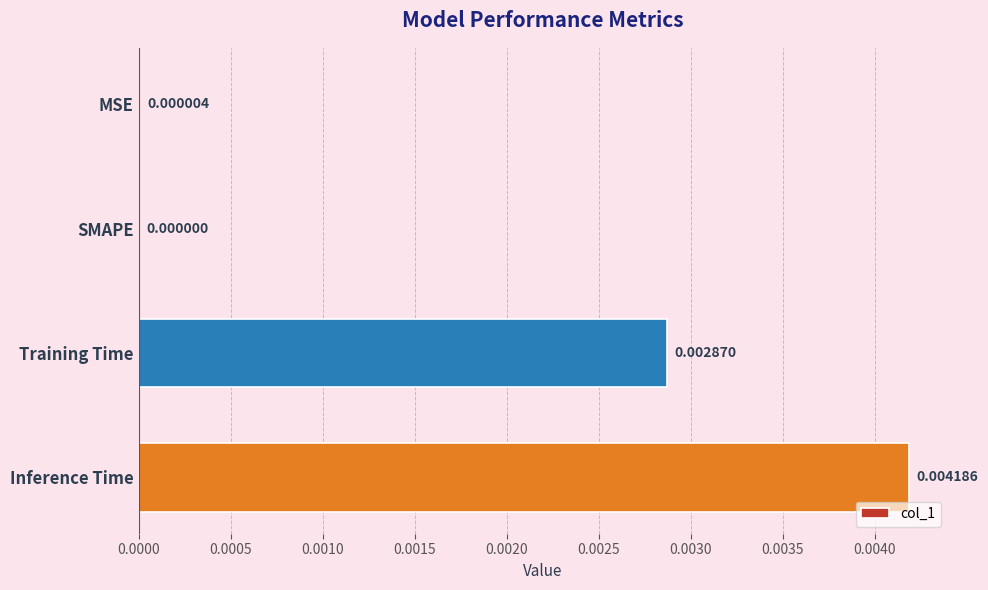

At which label is the value closest to 0?

SMAPE